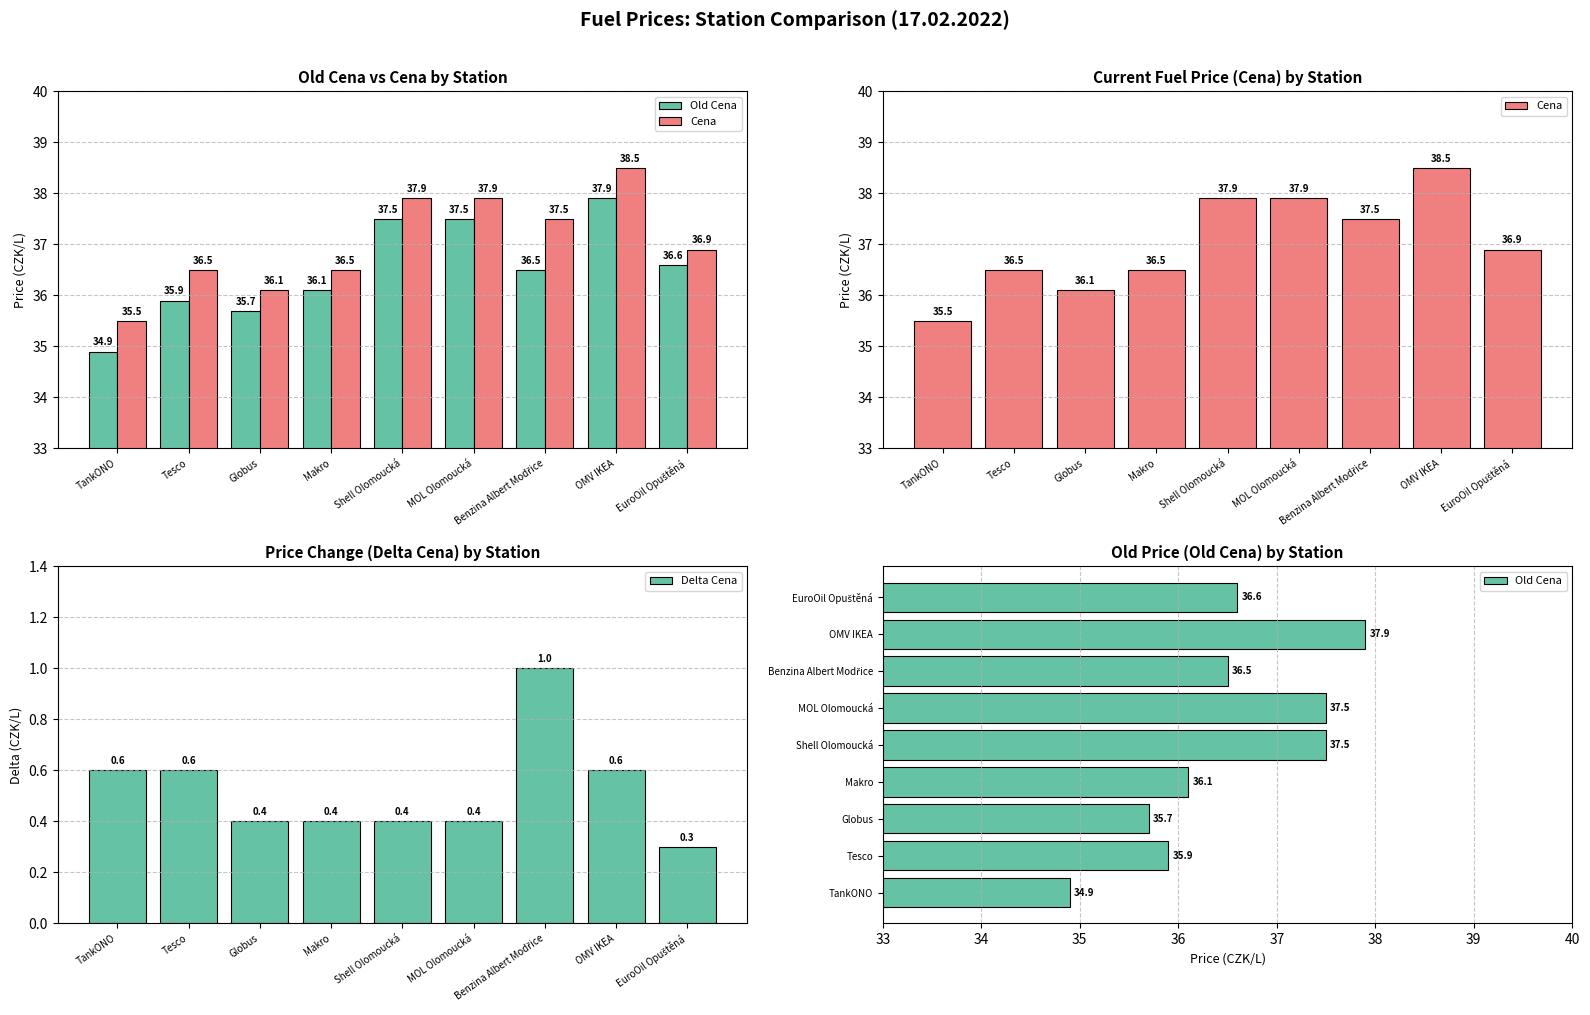

List the labels in order of Delta Cena value, smallest first.

EuroOil Opuštěná, Globus, Makro, Shell Olomoucká, MOL Olomoucká, TankONO, Tesco, OMV IKEA, Benzina Albert Modřice